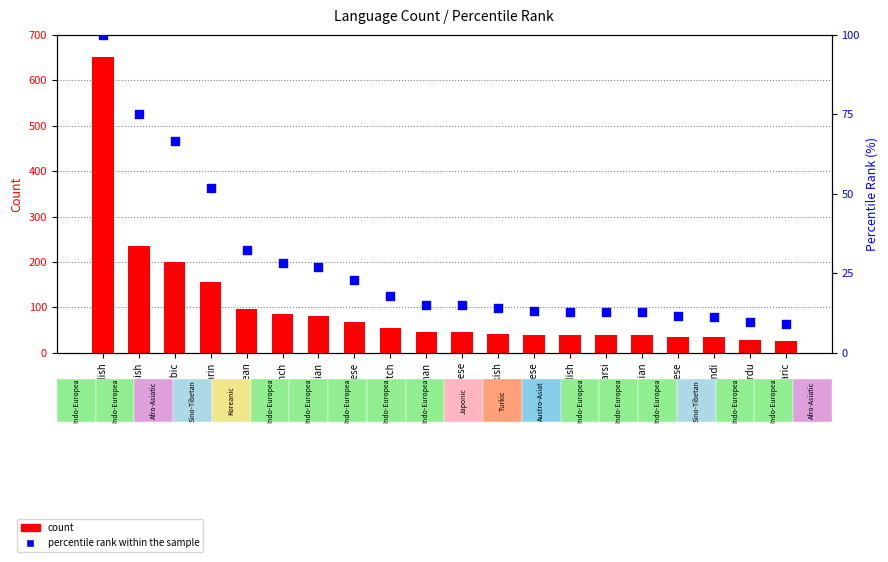

What are all the series names shown in the legend?

count, percentile rank within the sample